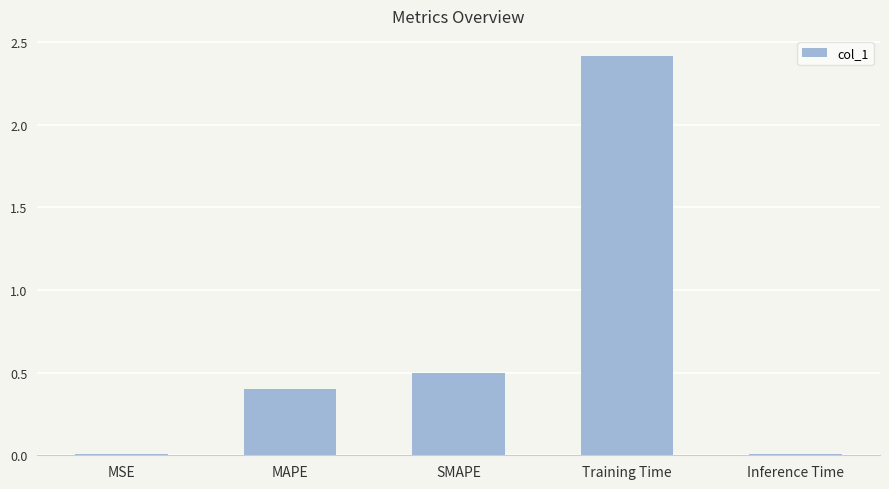

What is the difference between the values at MSE and SMAPE?

0.5